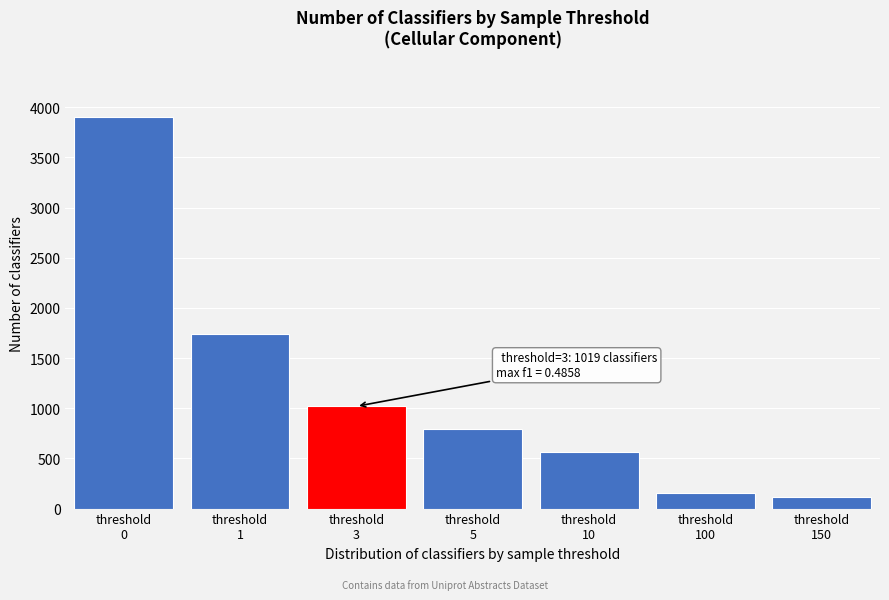

What is the value of the 4th bar from the left?

792